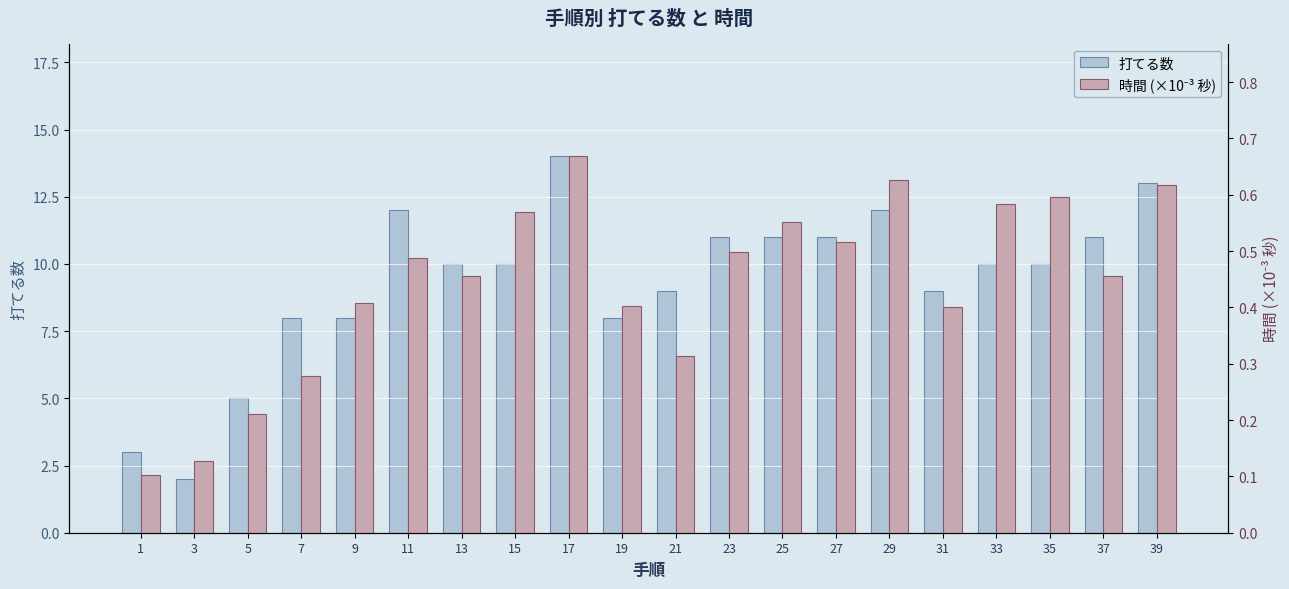

Reading left to right, list all the values displayed in this chart.

打てる数: 1=3.0	3=2.0	5=5.0	7=8.0	9=8.0	11=12.0	13=10.0	15=10.0	17=14.0	19=8.0	21=9.0	23=11.0	25=11.0	27=11.0	29=12.0	31=9.0	33=10.0	35=10.0	37=11.0	39=13.0
時間 (×10⁻³ 秒): 1=0.1	3=0.1	5=0.2	7=0.3	9=0.4	11=0.5	13=0.5	15=0.6	17=0.7	19=0.4	21=0.3	23=0.5	25=0.6	27=0.5	29=0.6	31=0.4	33=0.6	35=0.6	37=0.5	39=0.6